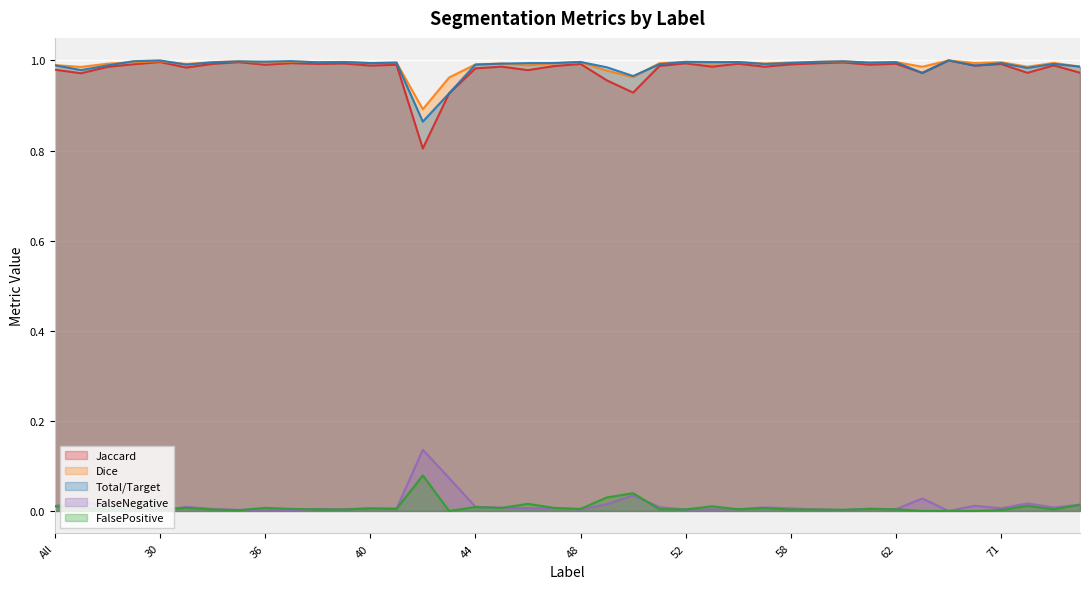

Which category has the lowest value across all series?

30